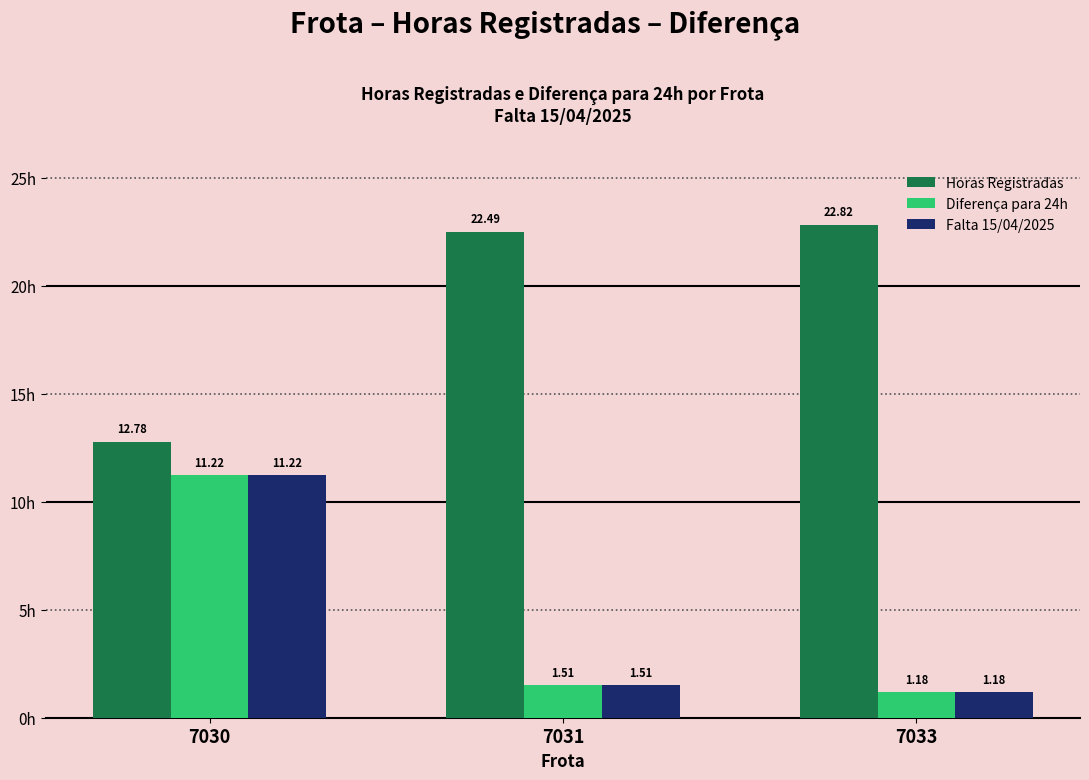

Is the value of Diferença para 24h at 7030 greater than the value of Falta 15/04/2025 at 7031?

Yes